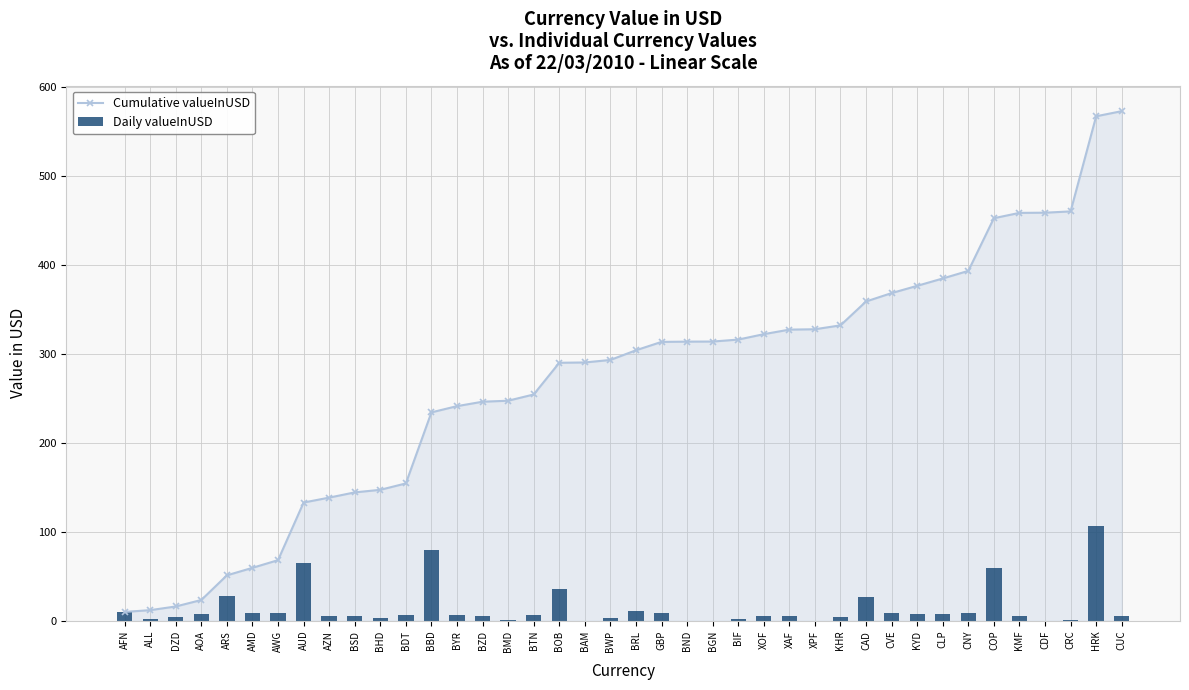

List the series in order of their peak value, highest first.

Cumulative valueInUSD, Daily valueInUSD